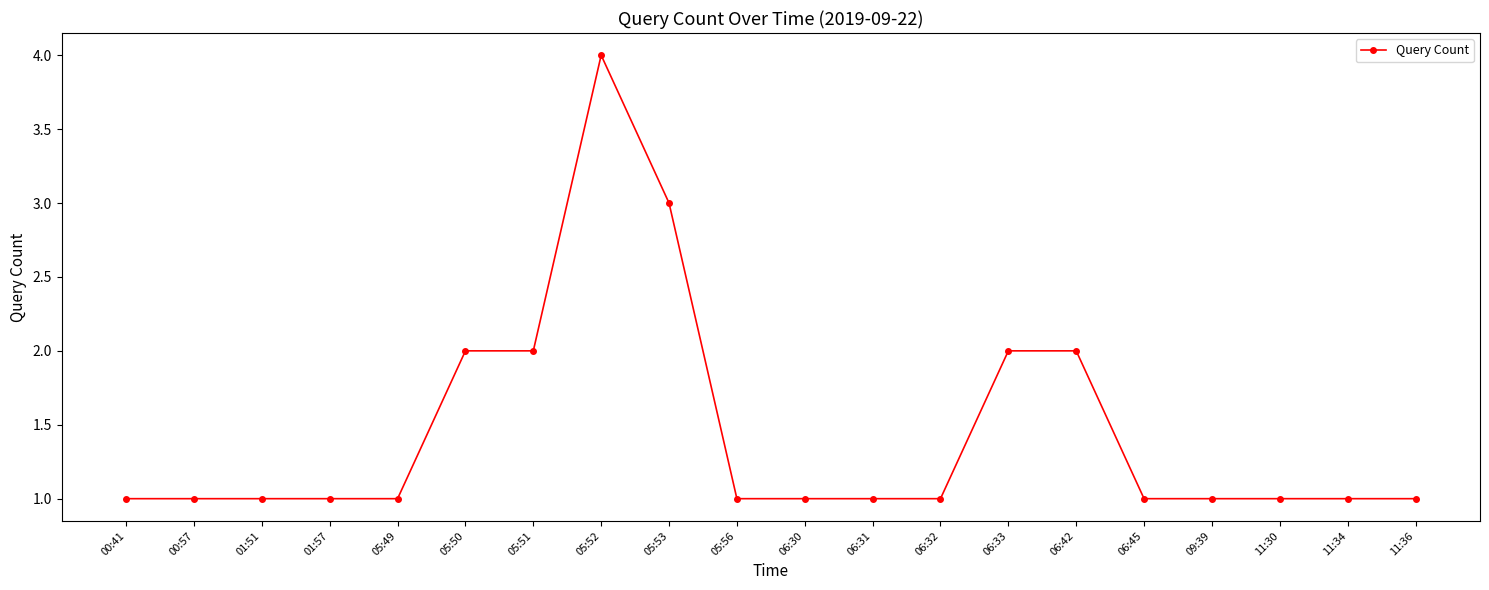

True or false: the data has more than 0 interior local peaks.

True